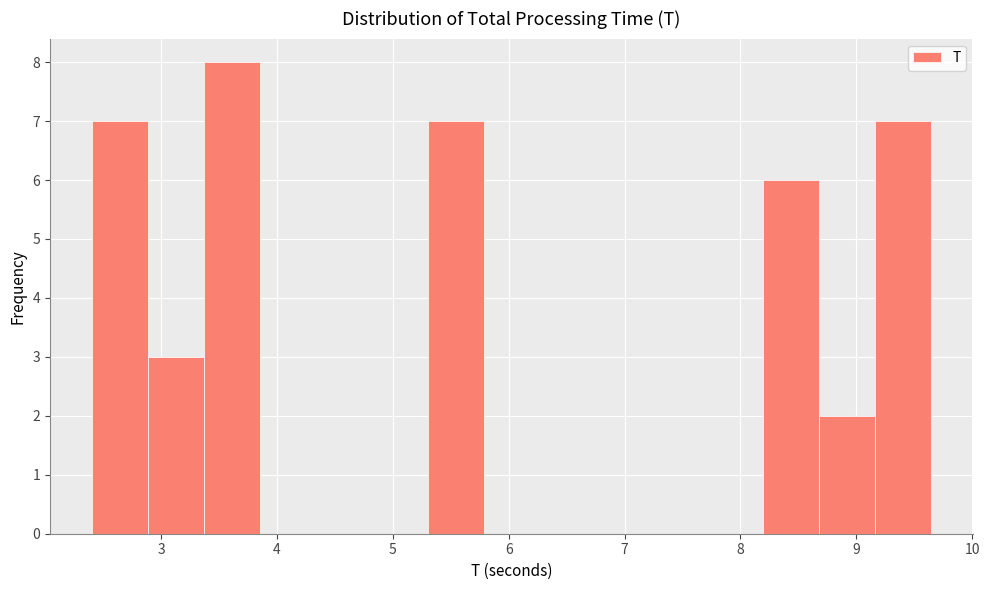

Reading left to right, list every bar in this chart as the range it spans on the x-axis followed by its height. Neither the bar edges nor the heights are printed on the chart, so give them approximately, as read against the axes.

2.4 to 2.9: 7
2.9 to 3.4: 3
3.4 to 3.9: 8
3.9 to 4.3: 0
4.3 to 4.8: 0
4.8 to 5.3: 0
5.3 to 5.8: 7
5.8 to 6.3: 0
6.3 to 6.7: 0
6.7 to 7.2: 0
7.2 to 7.7: 0
7.7 to 8.2: 0
8.2 to 8.7: 6
8.7 to 9.2: 2
9.2 to 9.6: 7